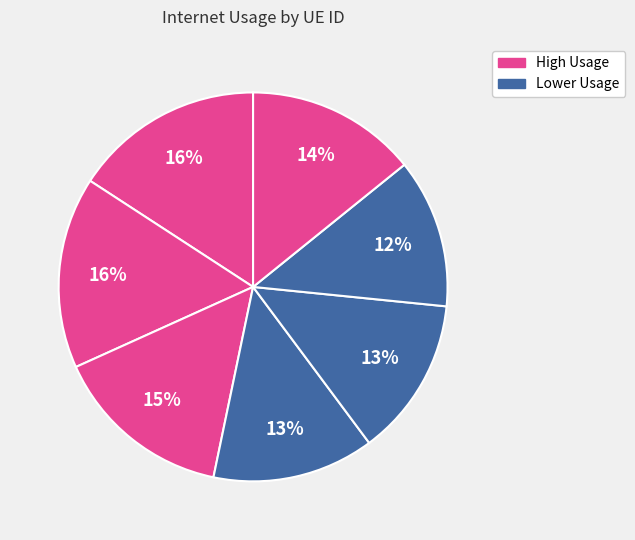

How many slices are in this pie chart?

7